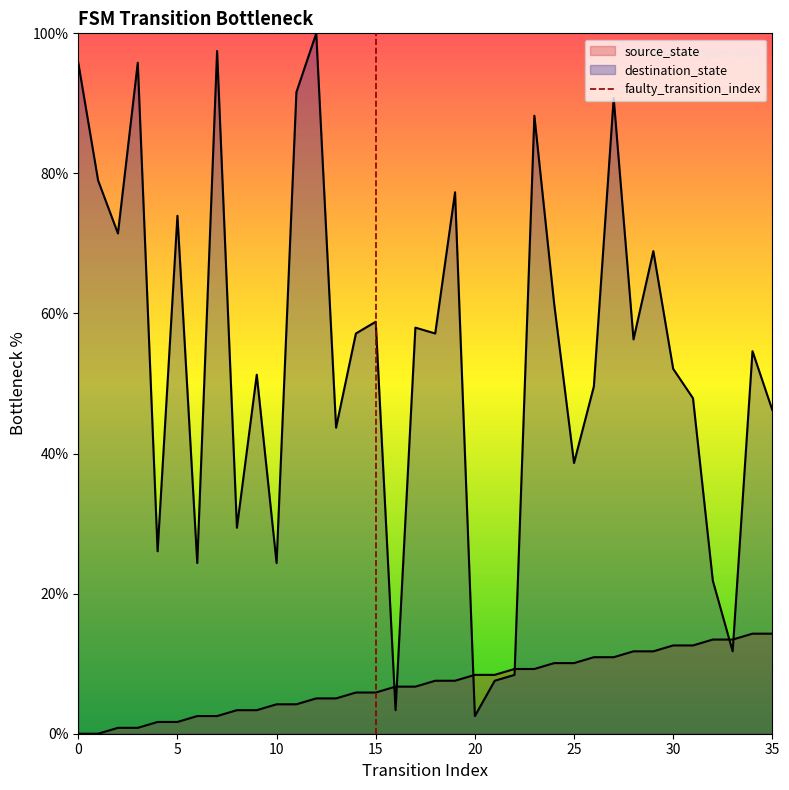

How many intersections are there between source_state and input_num?

6